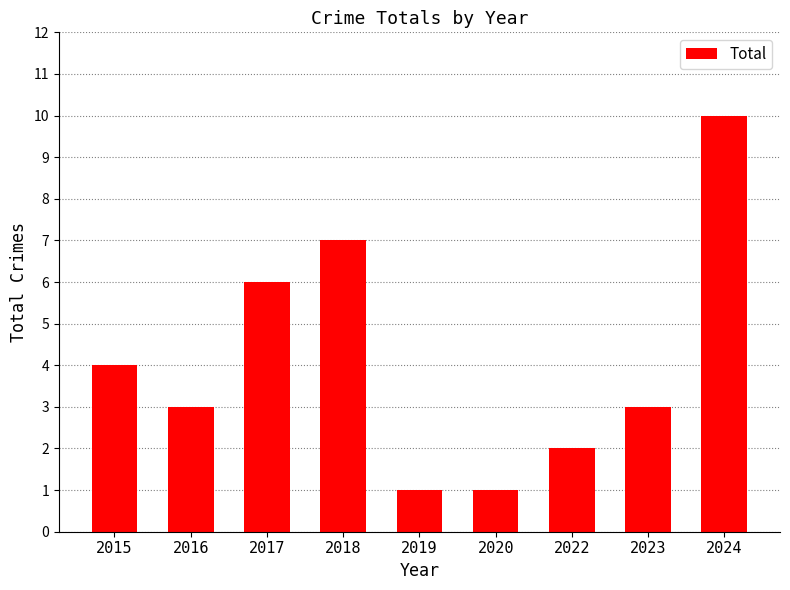

What is the sum of the values at 2022 and 2017?

8